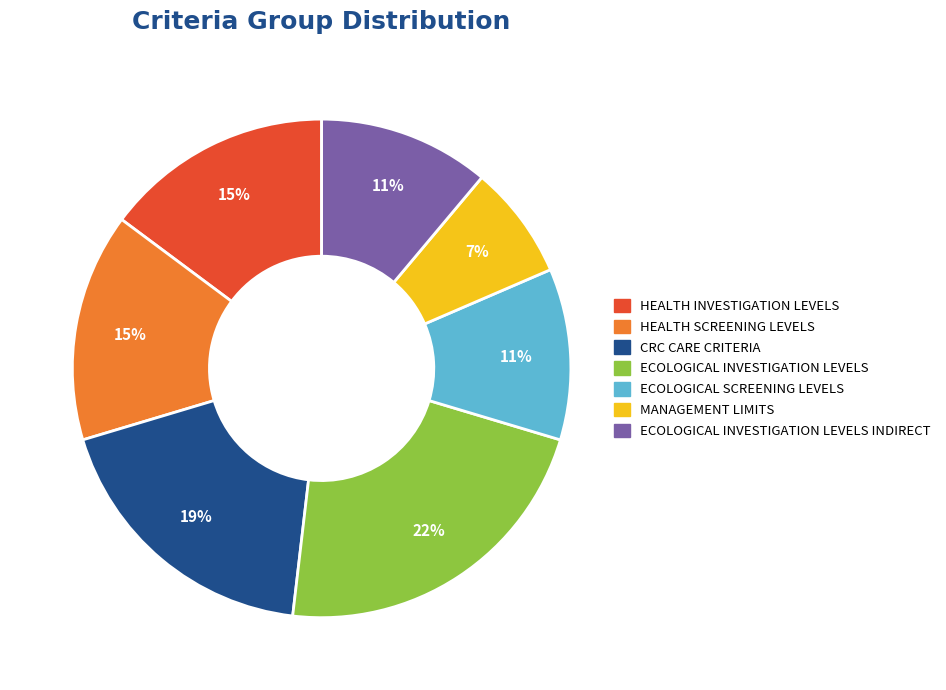

What percentage is the ECOLOGICAL SCREENING LEVELS slice, to the nearest percent?

11%